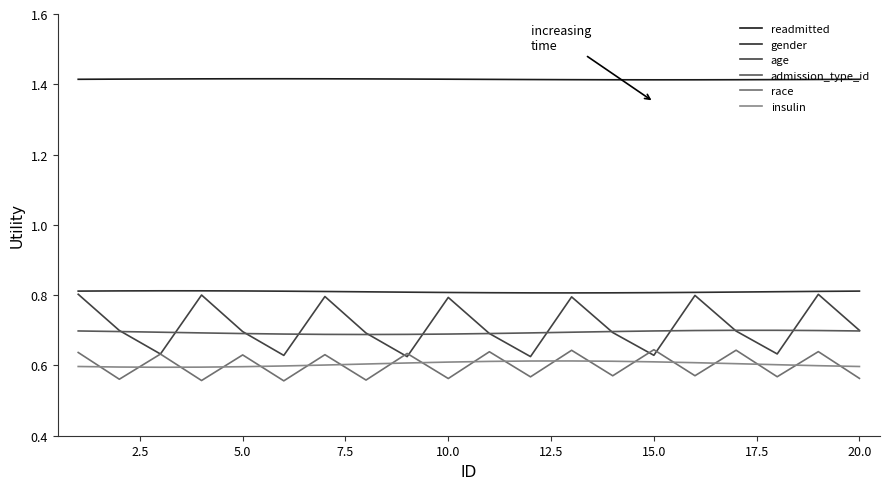

What is the difference between the second highest and minimum values in the age series?

0.2